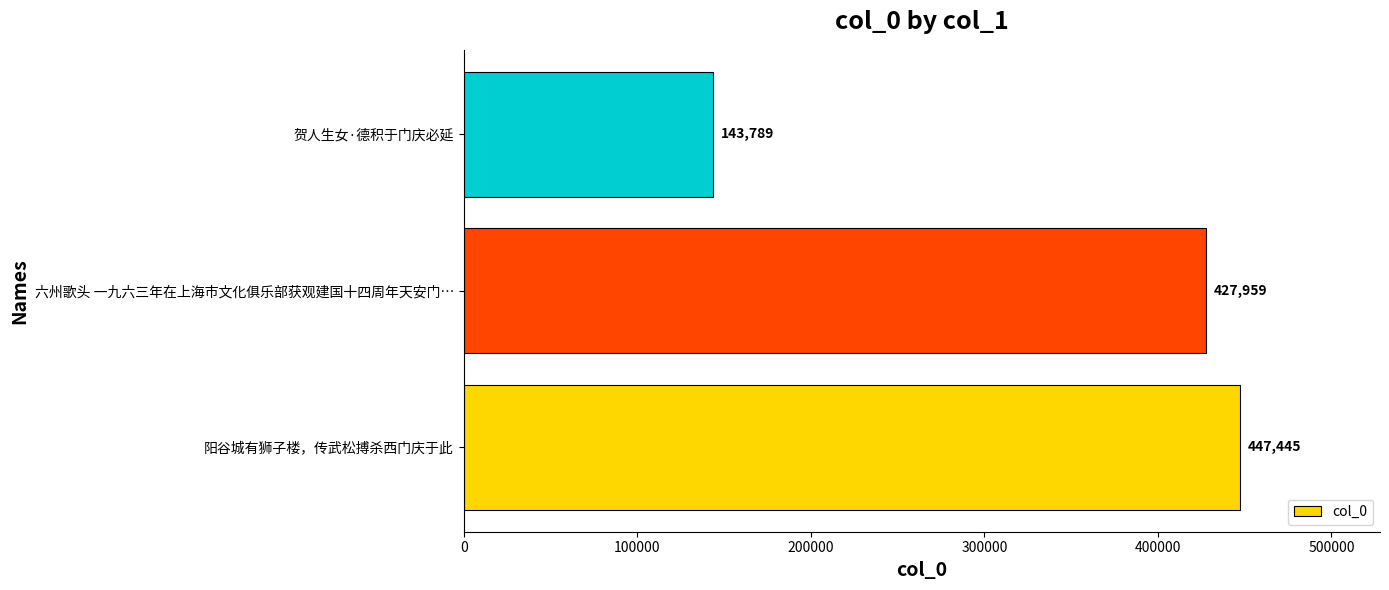

What is the greatest value displayed?

447445